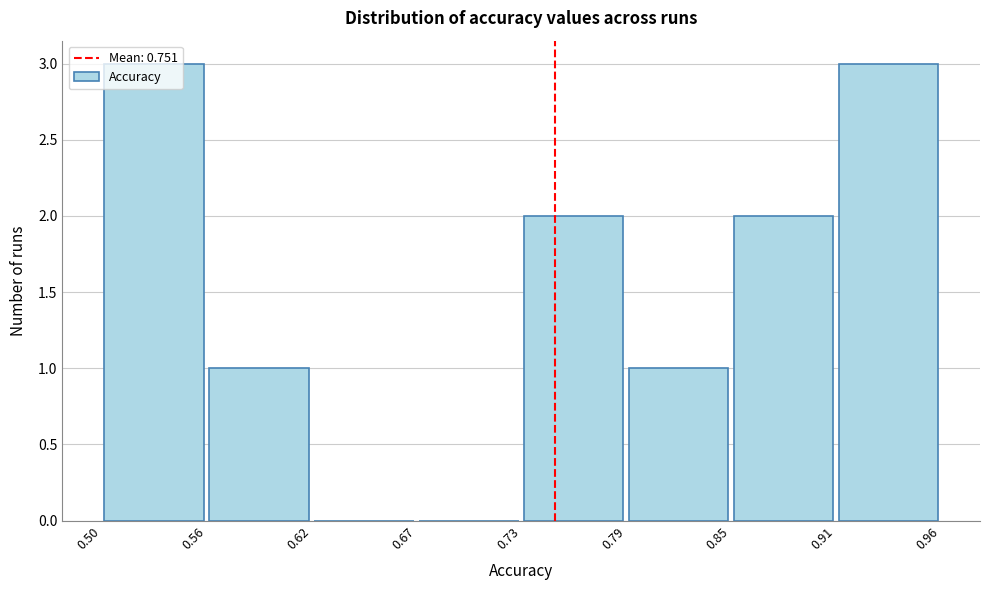

Reading left to right, transcribe this chart: for each bar, give the range it covers on the x-axis and its height. The values are not printed on the chart, so give them approximately, as read against the axis.

0.50 to 0.56: 3
0.56 to 0.62: 1
0.62 to 0.67: 0
0.67 to 0.73: 0
0.73 to 0.79: 2
0.79 to 0.85: 1
0.85 to 0.91: 2
0.91 to 0.96: 3